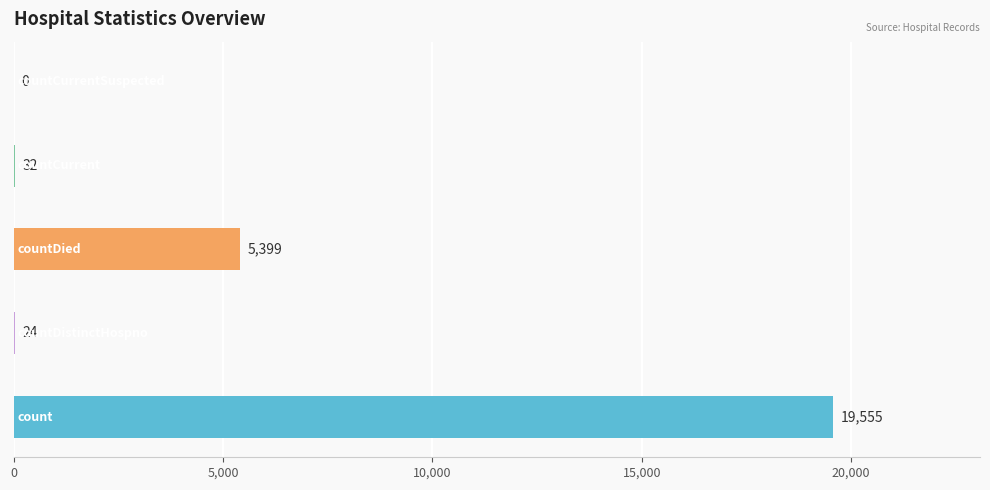

How many values are above zero?

4